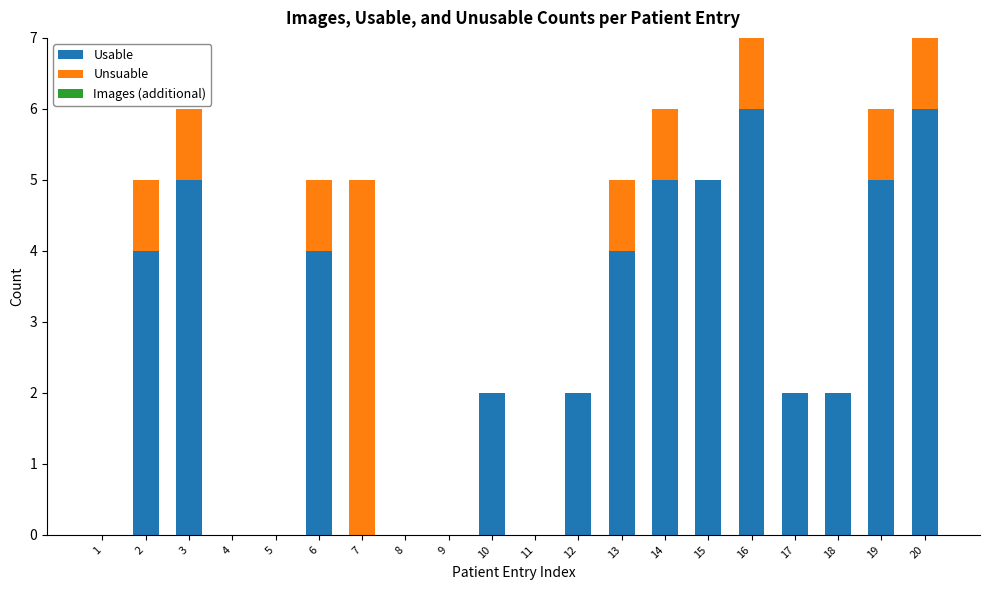

The value of Usable at 18 is 0. True or false?

False